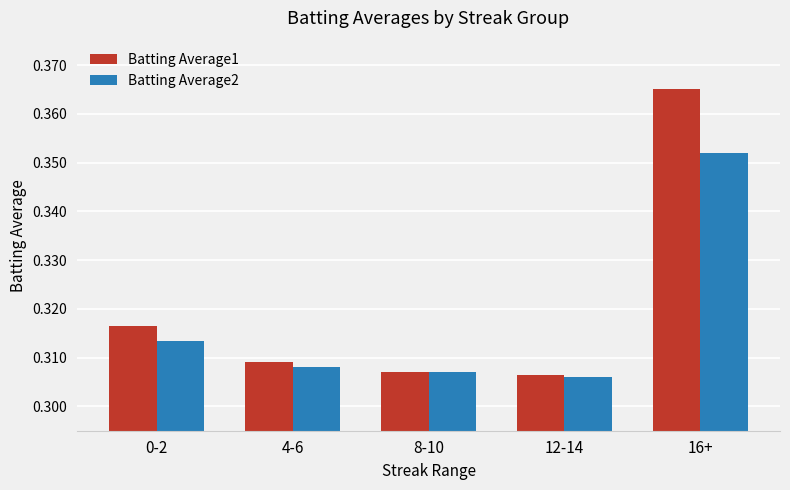

Which series has the largest range (max minus min)?

Batting Average1